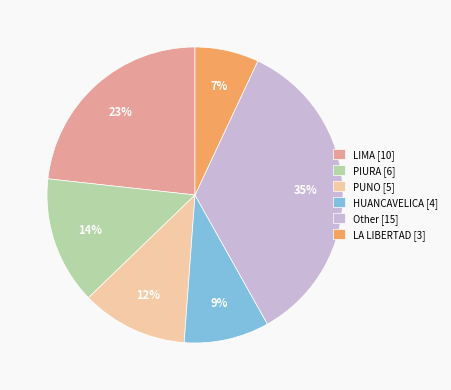

To the nearest percent, what percentage of the pie is PIURA [6]?

14%